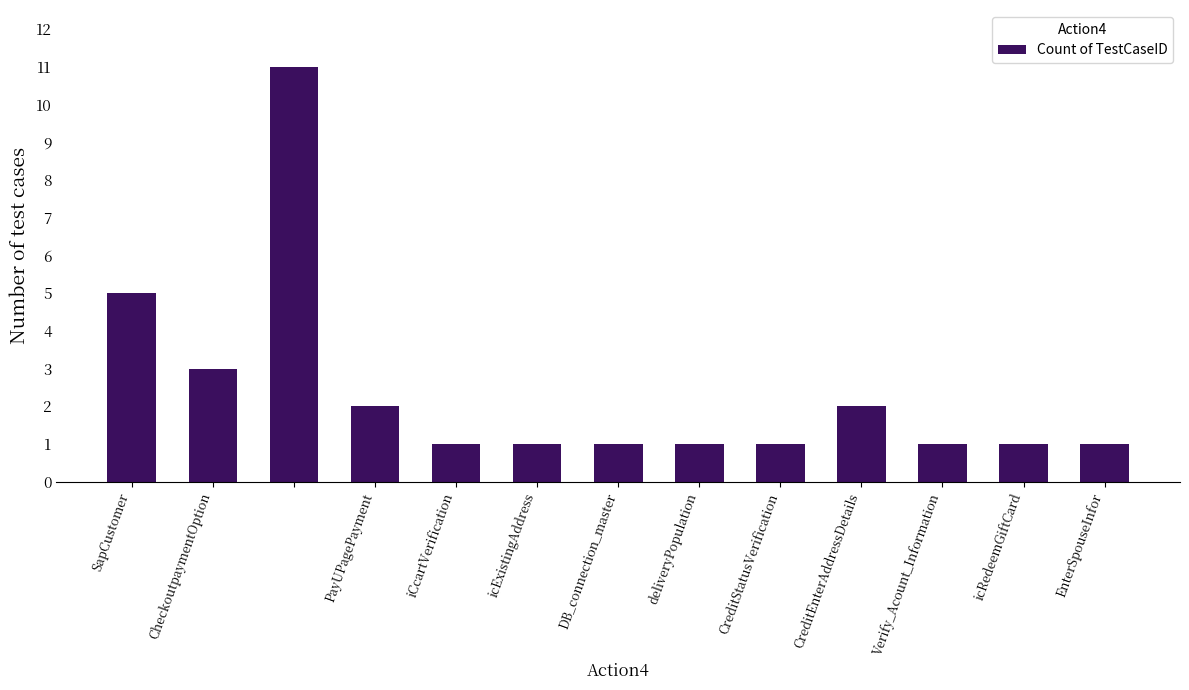

What is the maximum value shown in the chart?

11